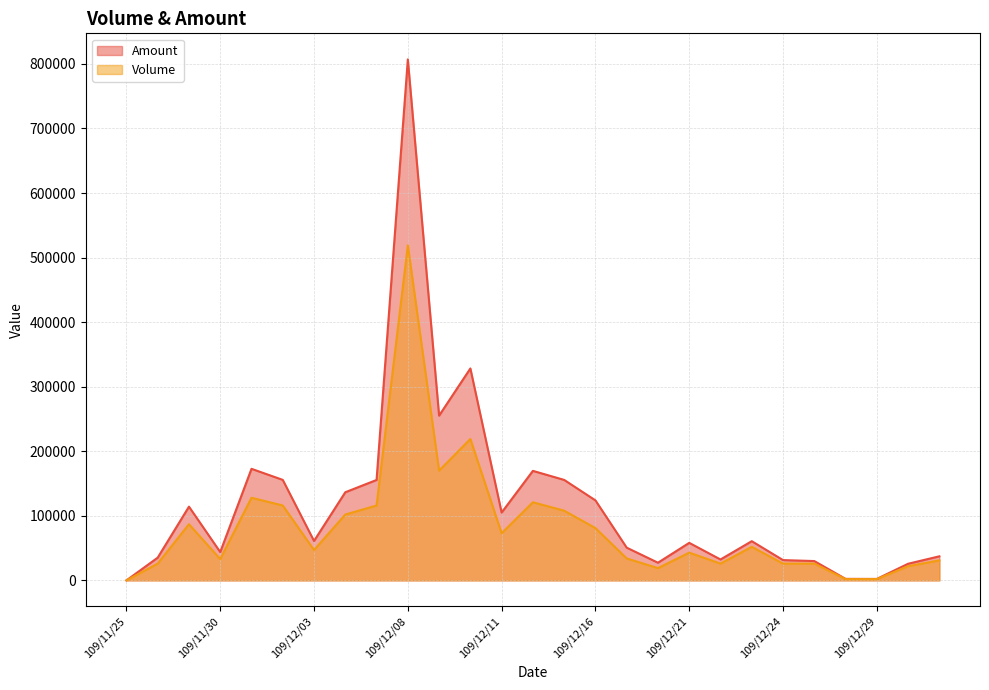

What is the value of the Amount point at the 2nd from the left?

35220